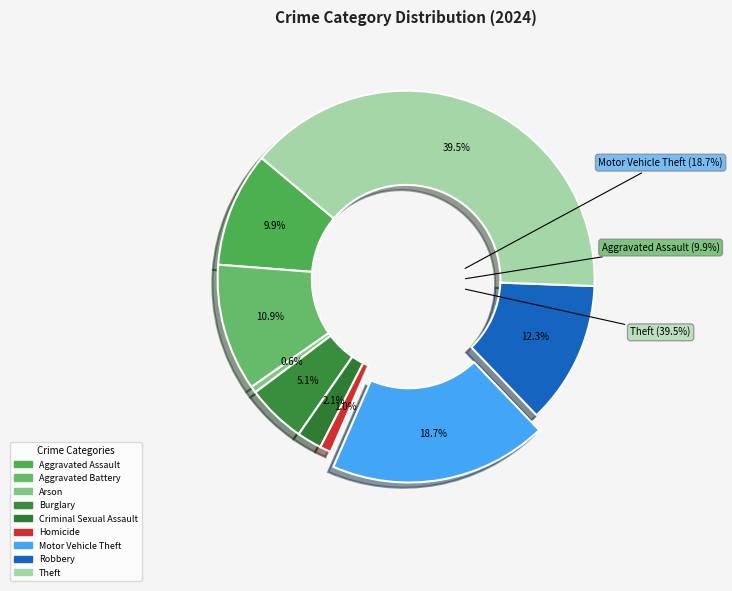

Rank the categories by value from lowest to highest.

Arson, Homicide, Criminal Sexual Assault, Burglary, Aggravated Assault, Aggravated Battery, Robbery, Motor Vehicle Theft, Theft